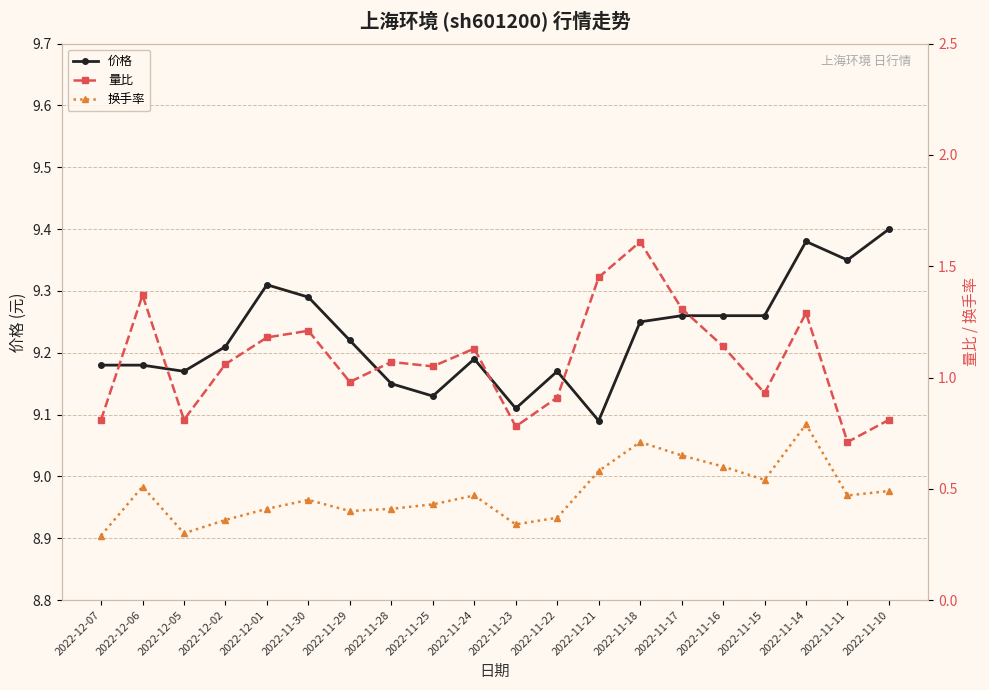

Which series has the widest spread of values?

量比